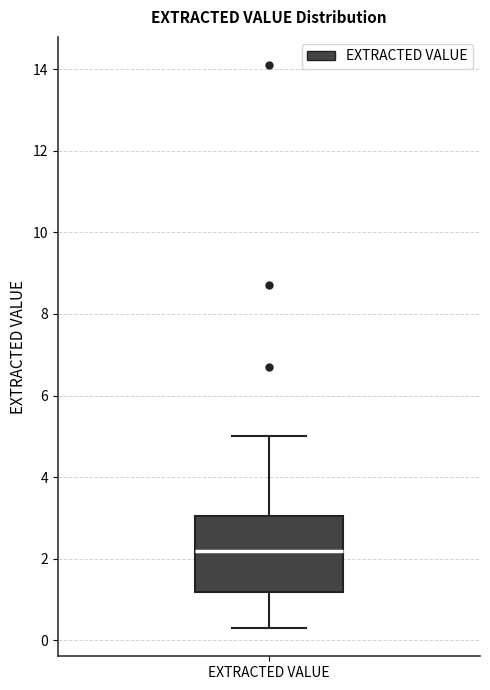

Where does the upper whisker of the box for EXTRACTED VALUE end on the y-axis? The values are not printed on the chart, so give them approximately, as read against the axis.

5.0